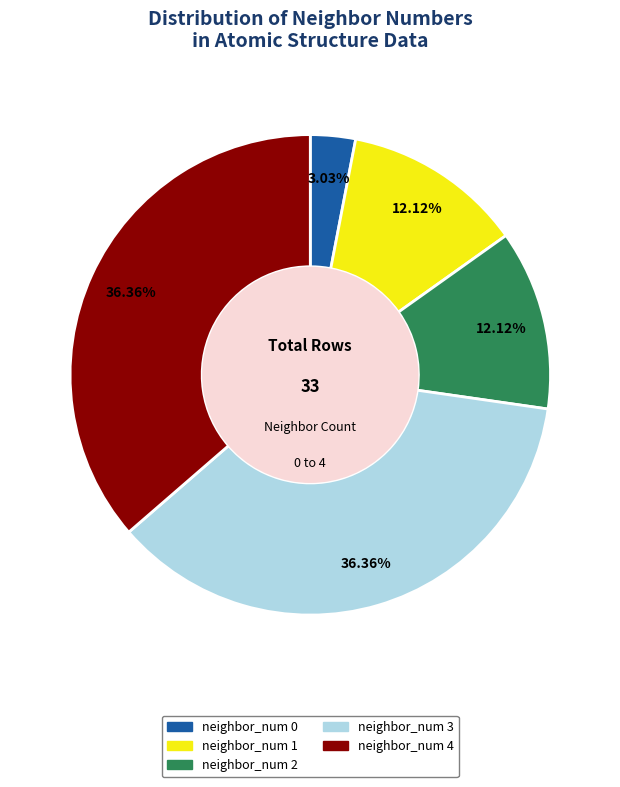

Is it true that neighbor_num 0 is 3% of the pie?

True